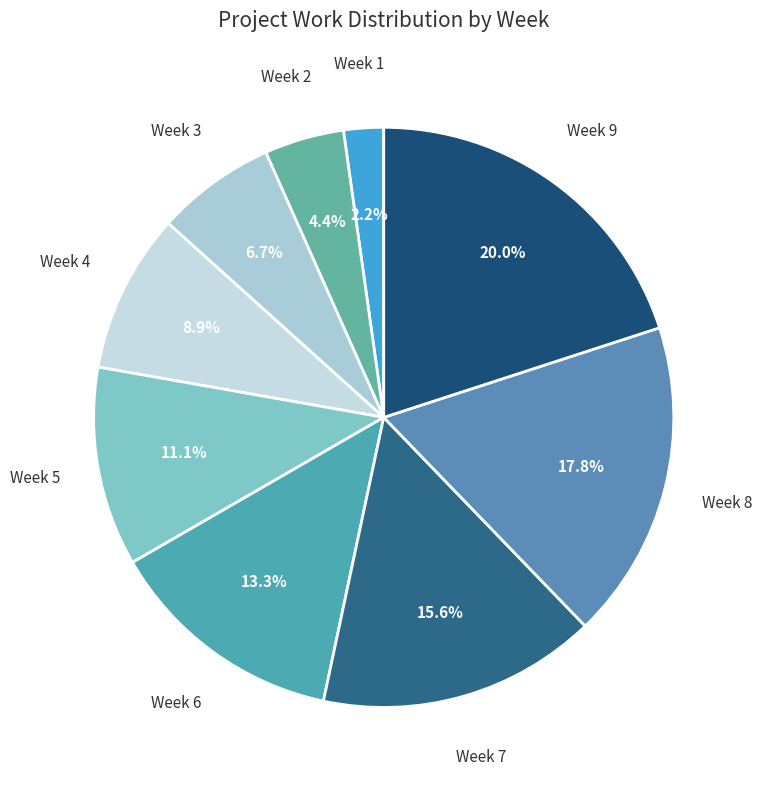

To the nearest percent, what portion does Week 9 represent?

20%